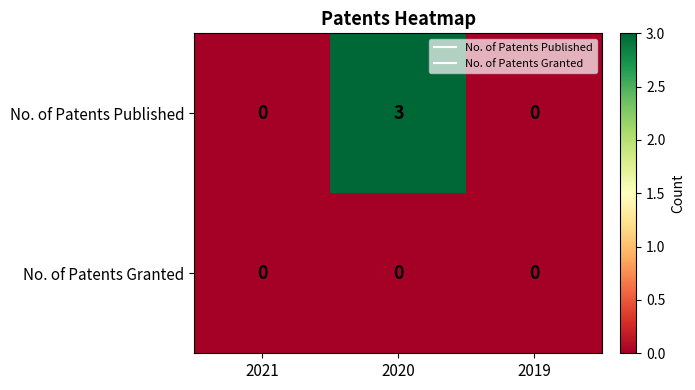

How many categories are shown in the chart?

3